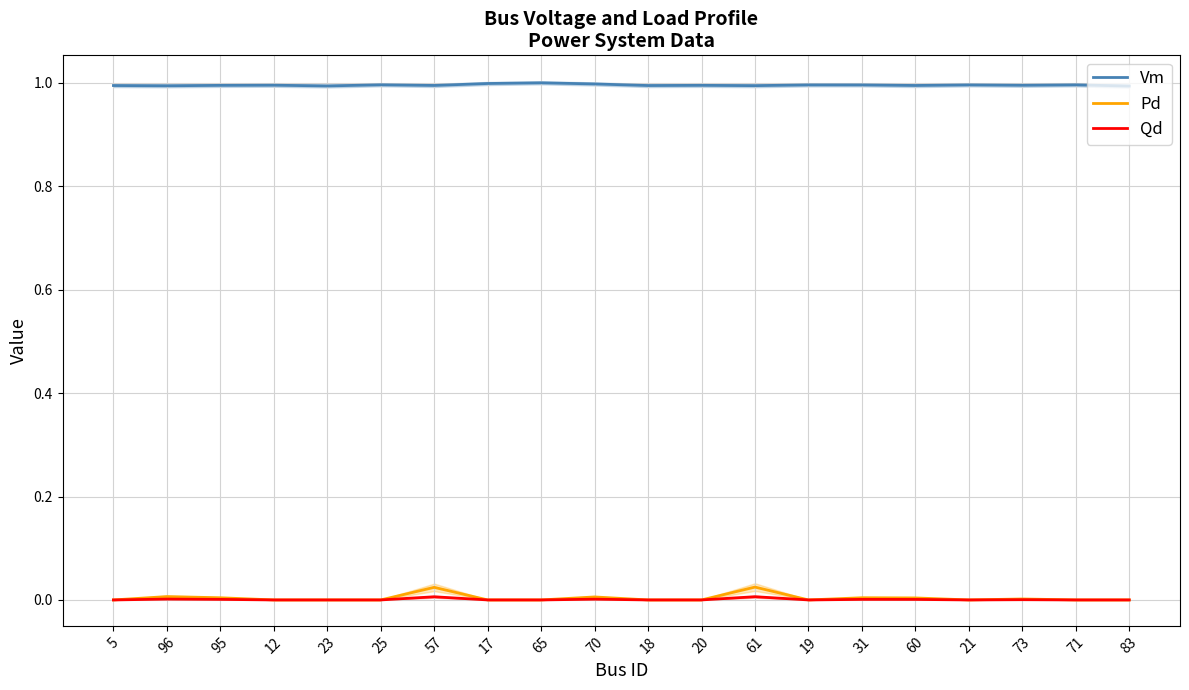

How many lines are shown in the chart?

3